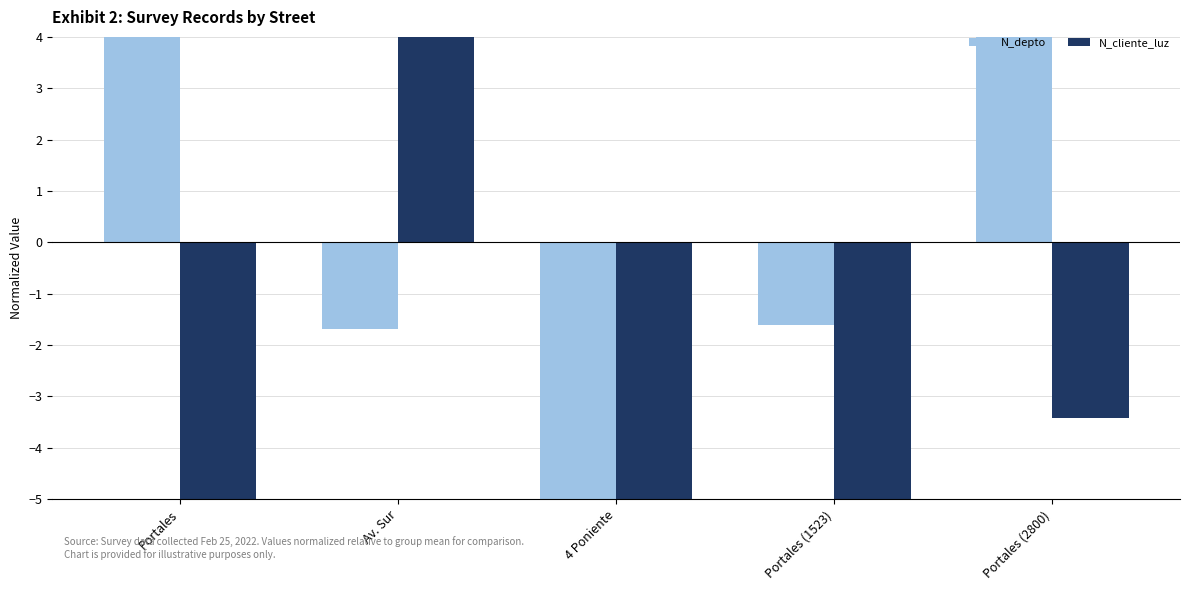

What is the spread (max minus min) of values at Portales?

11.0